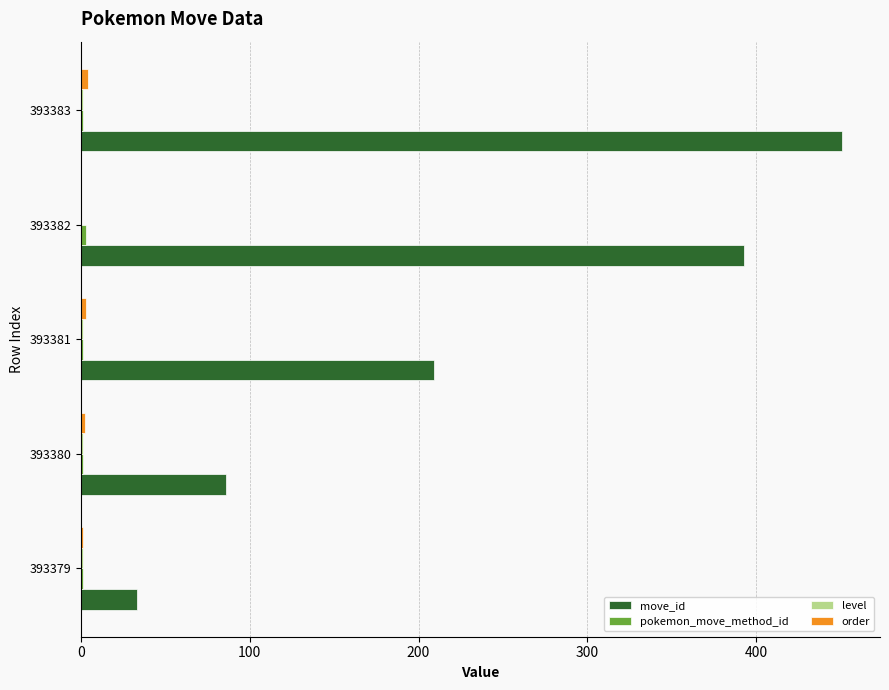

At which category is the sum across all series the highest?

393383